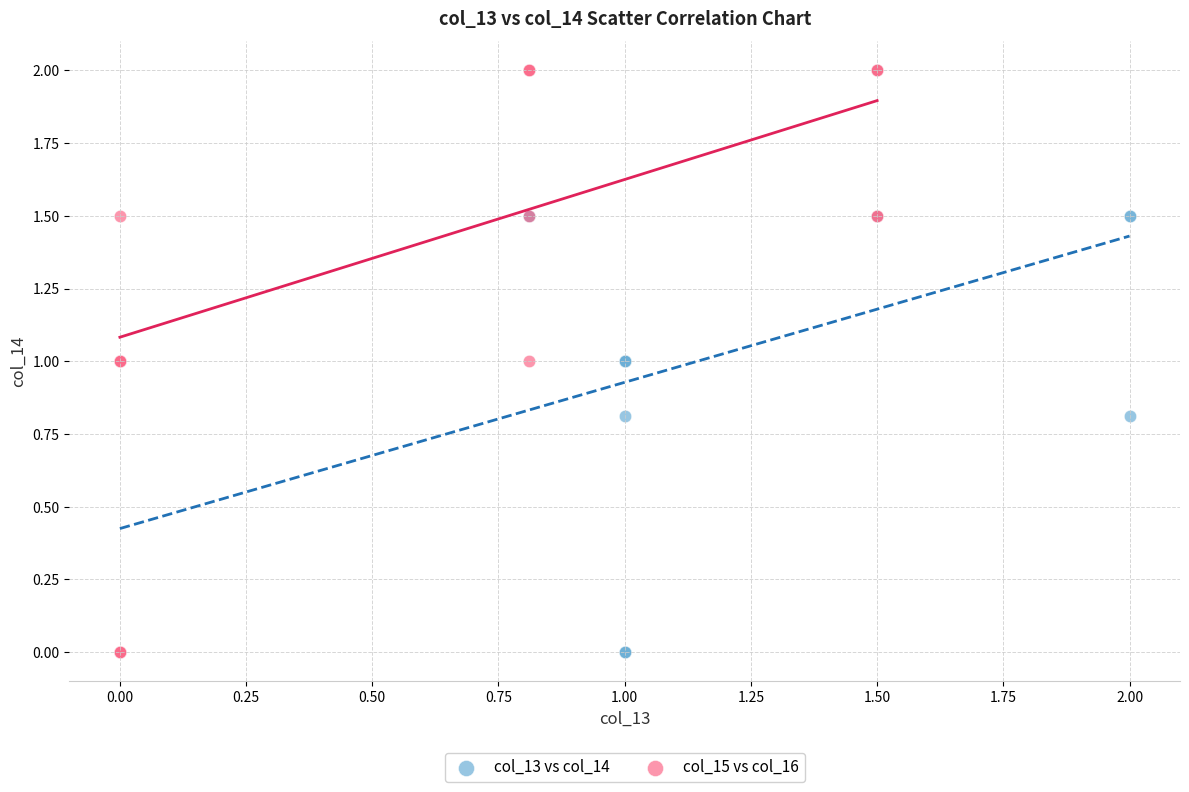

What are all the series names shown in the legend?

col_13 vs col_14, col_15 vs col_16